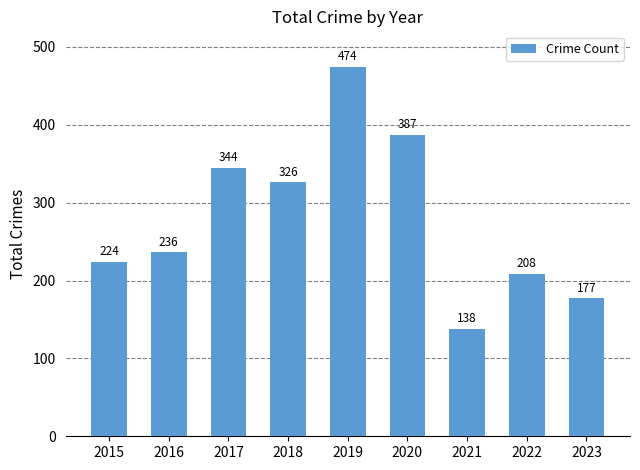

What is the value of the 8th bar from the left?

208